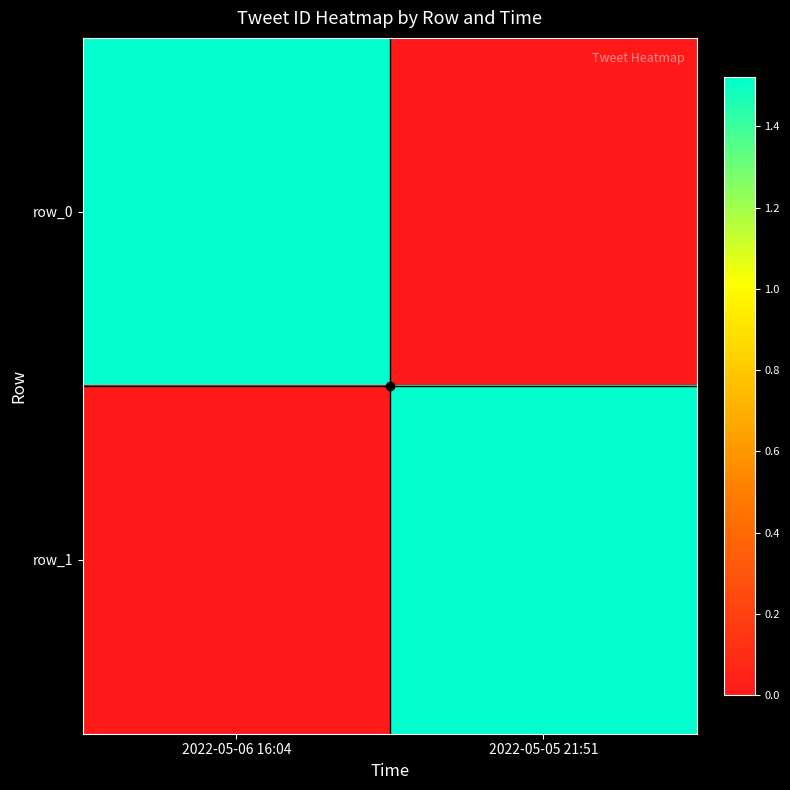

How many data points in row_1 are less than 1522333299569573888?

1